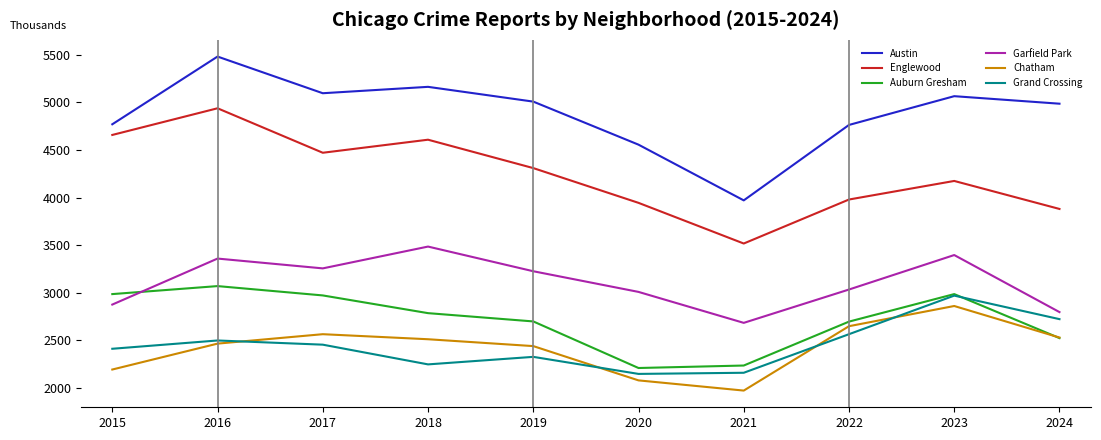

True or false: Englewood has more than 1 interior local peaks.

True